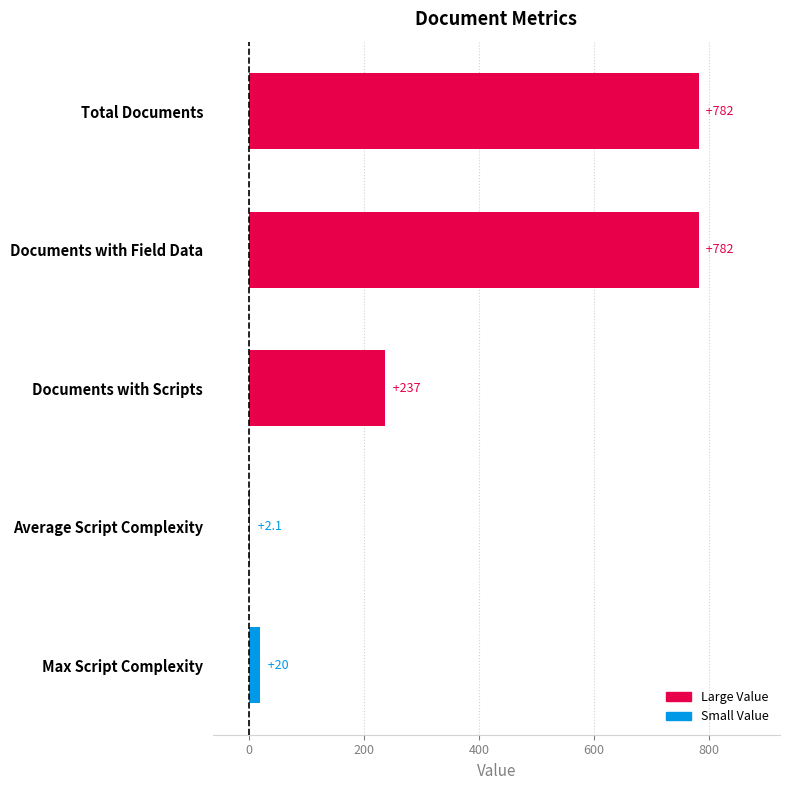

Read the value at Documents with Scripts.

237.0